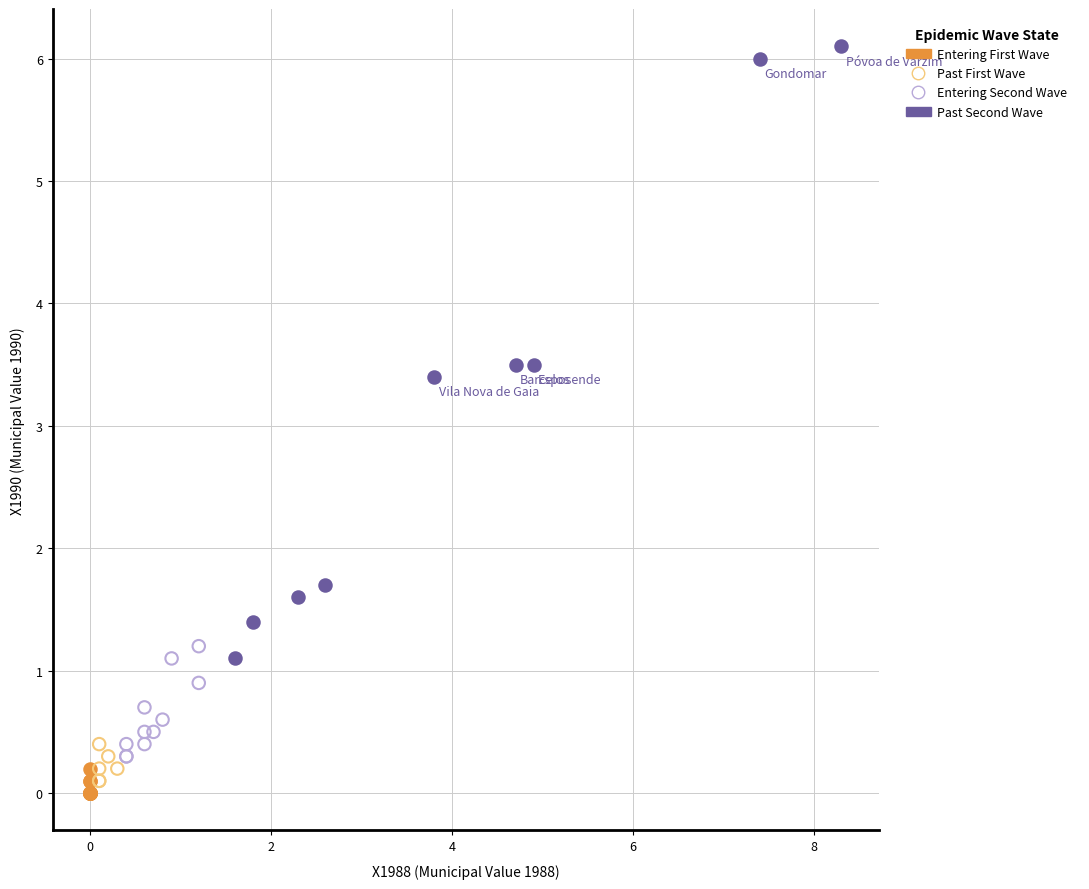

Which series contains the lowest Y value?

Entering First Wave